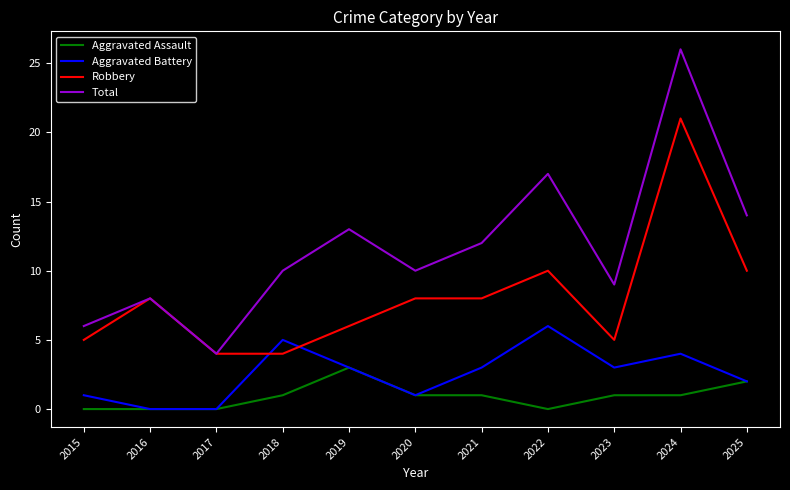

Reading right to left, transcribe all the data shown in this chart.

Aggravated Assault: 2	1	1	0	1	1	3	1	0	0	0
Aggravated Battery: 2	4	3	6	3	1	3	5	0	0	1
Robbery: 10	21	5	10	8	8	6	4	4	8	5
Total: 14	26	9	17	12	10	13	10	4	8	6